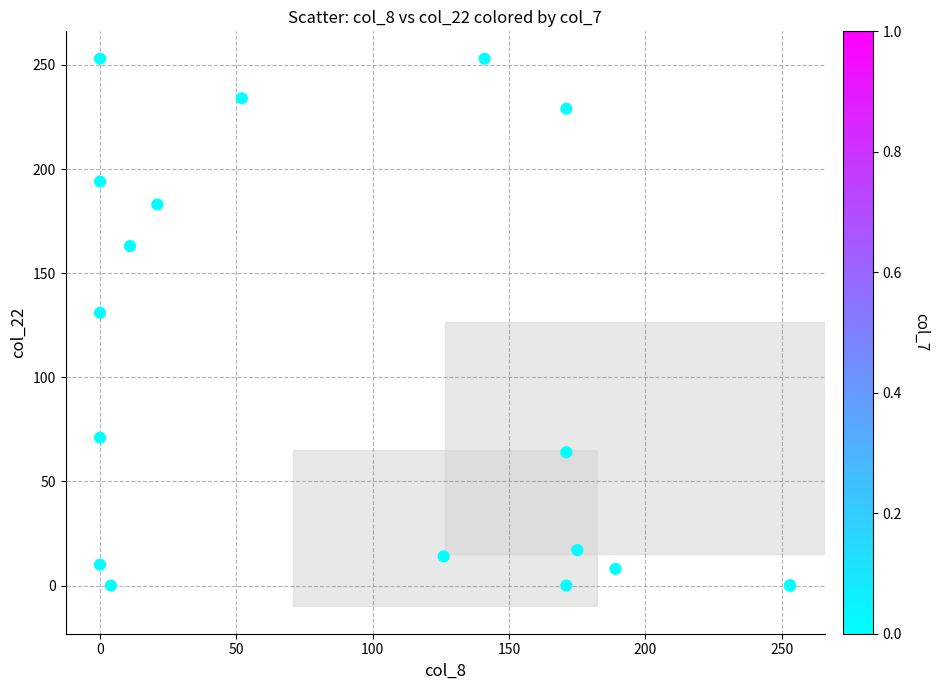

What Y value in the scatter plot is closest to 126?

131